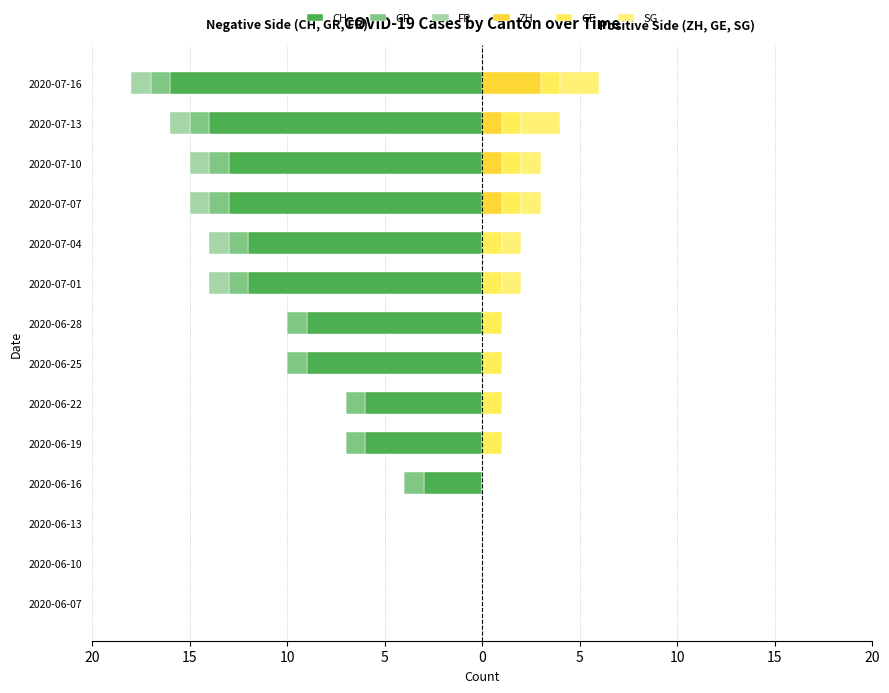

Reading right to left, what are all the values shown in this chart?

CH: -16	-14	-13	-13	-12	-12	-9	-9	-6	-6	-3	0	0	0
GR: -1	-1	-1	-1	-1	-1	-1	-1	-1	-1	-1	0	0	0
FR: -1	-1	-1	-1	-1	-1	0	0	0	0	0	0	0	0
ZH: 3	1	1	1	0	0	0	0	0	0	0	0	0	0
GE: 1	1	1	1	1	1	1	1	1	1	0	0	0	0
SG: 2	2	1	1	1	1	0	0	0	0	0	0	0	0